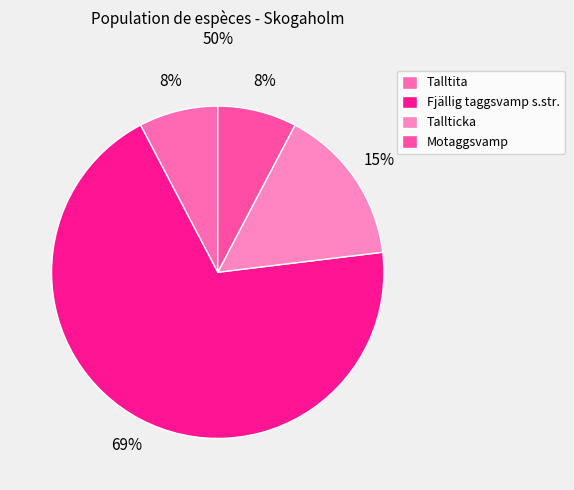

Is it true that Tallticka is 3% of the pie?

False